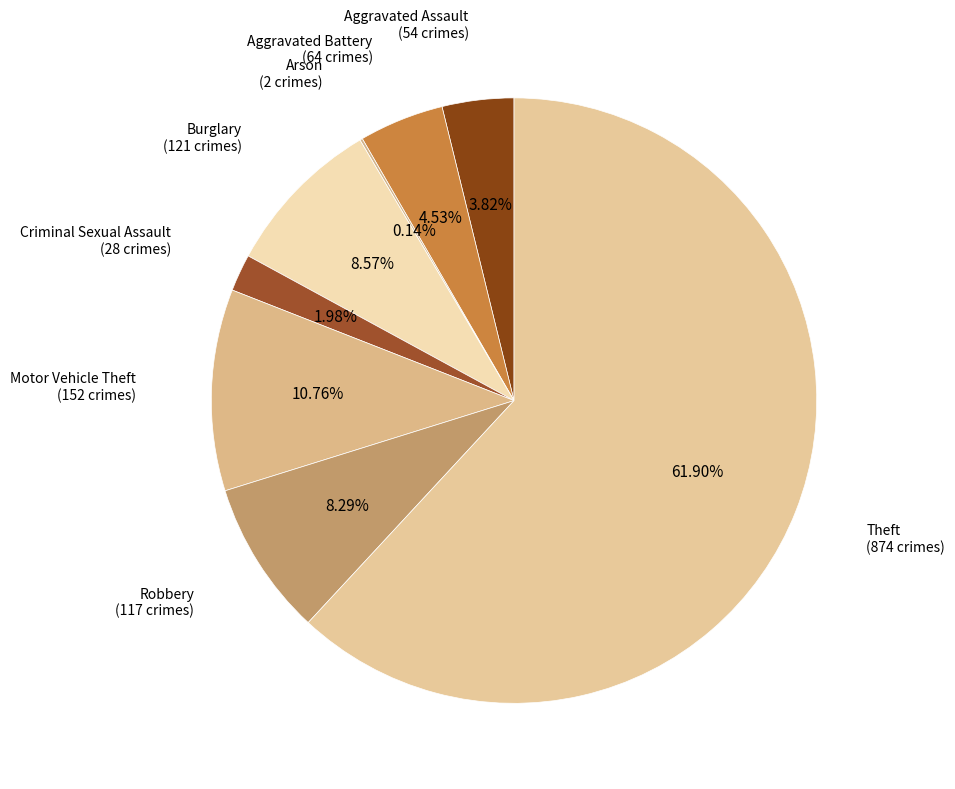

To the nearest percent, what is the difference between the largest and smallest slice percentages?

62%